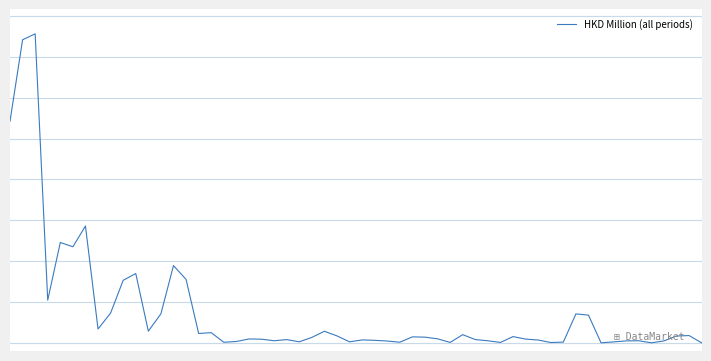

Is this an area chart (filled region under the line)?

No